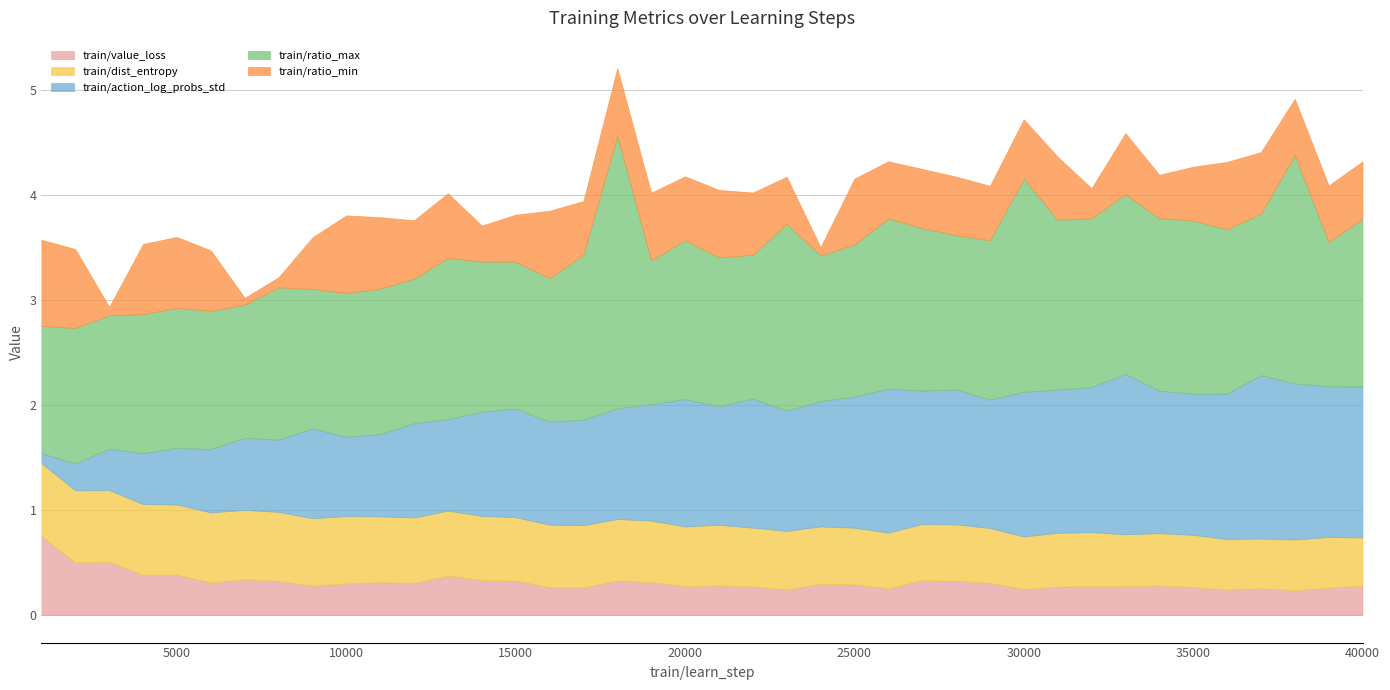

True or false: train/action_log_probs_std has a value of 0.1 at 1000.

True